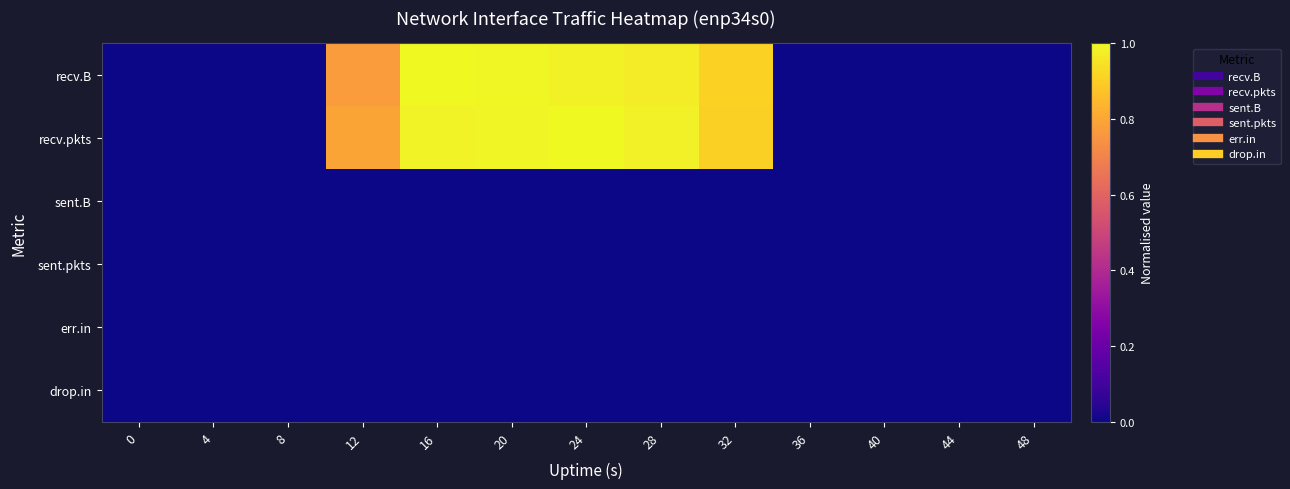

Rank the series at 40 from lowest to highest value.

recv.B, recv.pkts, sent.B, sent.pkts, err.in, drop.in